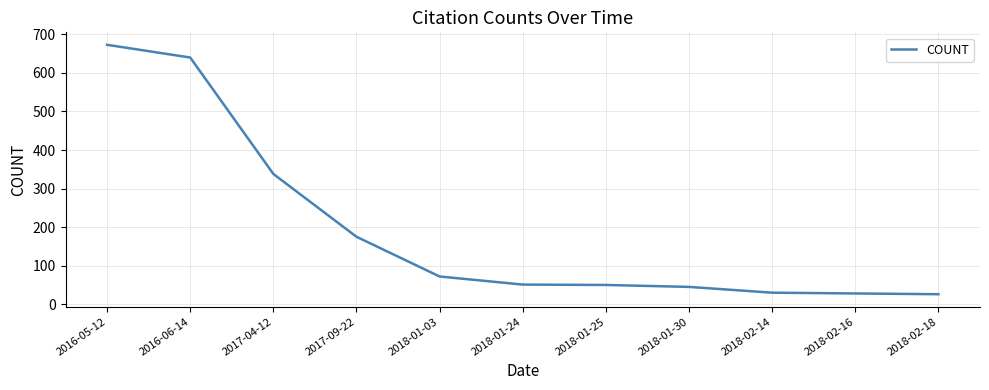

At which label is the value closest to 349?

2017-04-12